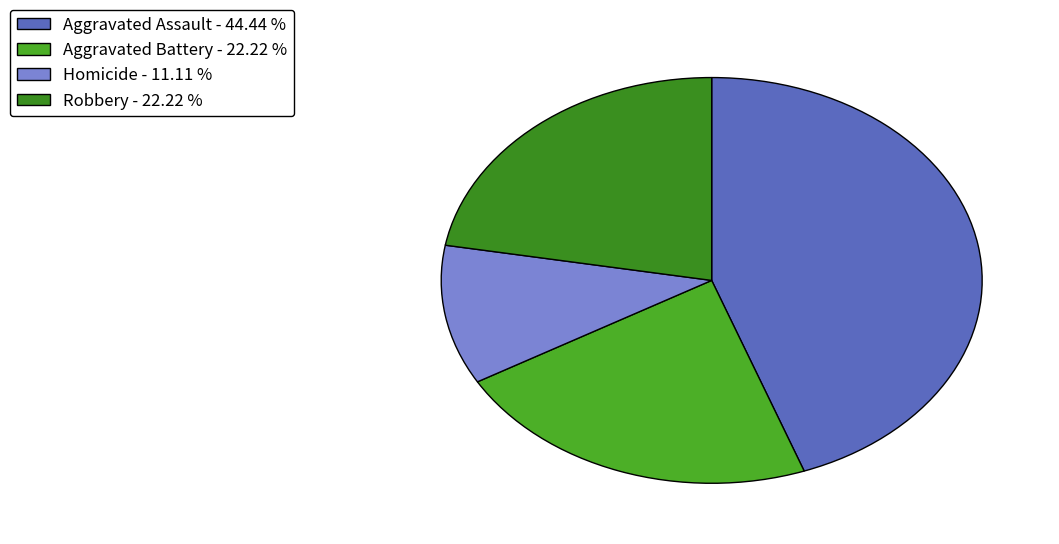

What portion of the pie excludes Aggravated Assault?

55.6%